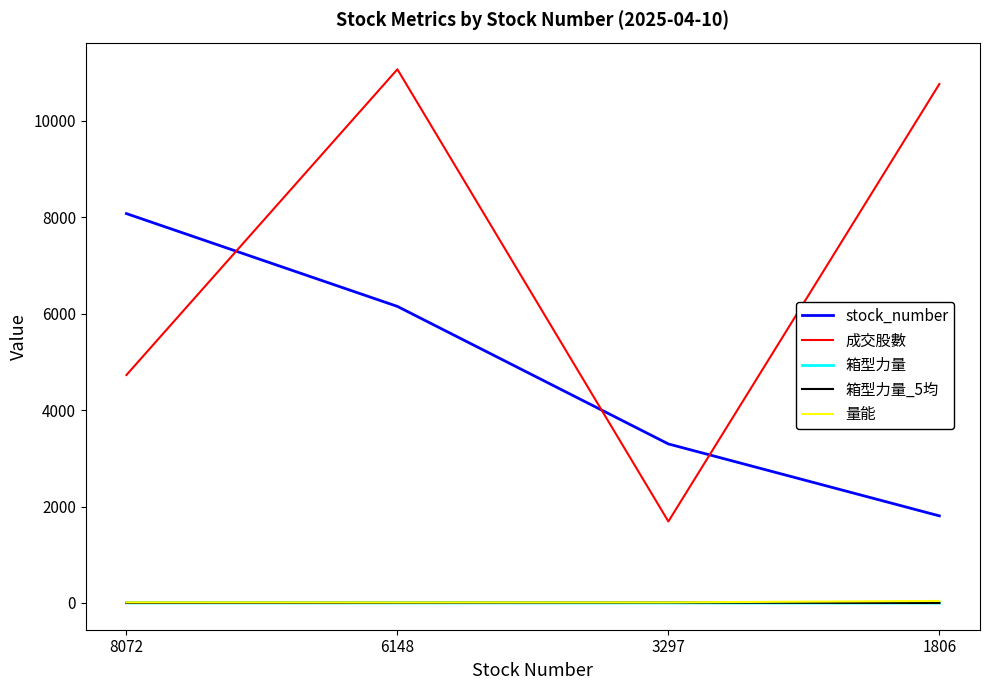

Reading left to right, transcribe all the data shown in this chart.

stock_number: 8072=8072.0	6148=6148.0	3297=3297.0	1806=1806.0
成交股數: 8072=4725.9	6148=11063.0	3297=1690.0	1806=10757.9
箱型力量: 8072=2.1	6148=2.0	3297=0.9	1806=-0.9
箱型力量_5均: 8072=0.5	6148=2.6	3297=7.9	1806=0.2
量能: 8072=12.4	6148=10.9	3297=12.9	1806=42.5